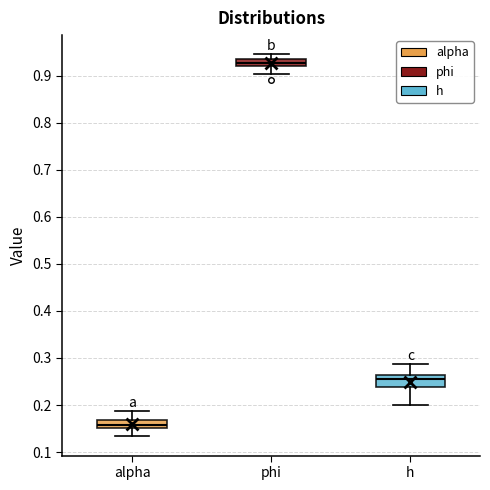

Which box has the lowest median line?

alpha